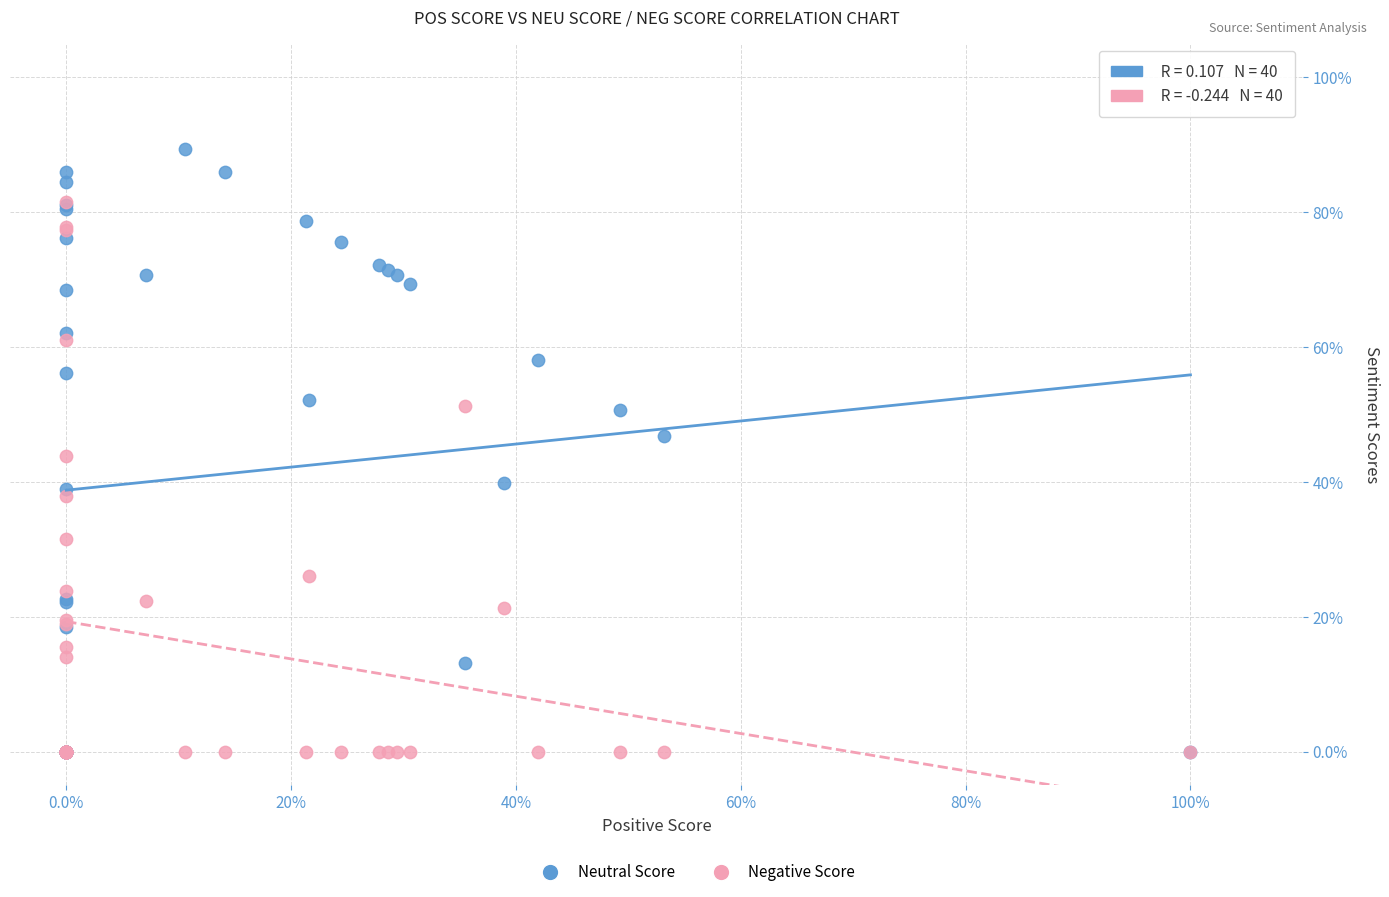

Which series reaches the maximum Y coordinate?

Neutral Score